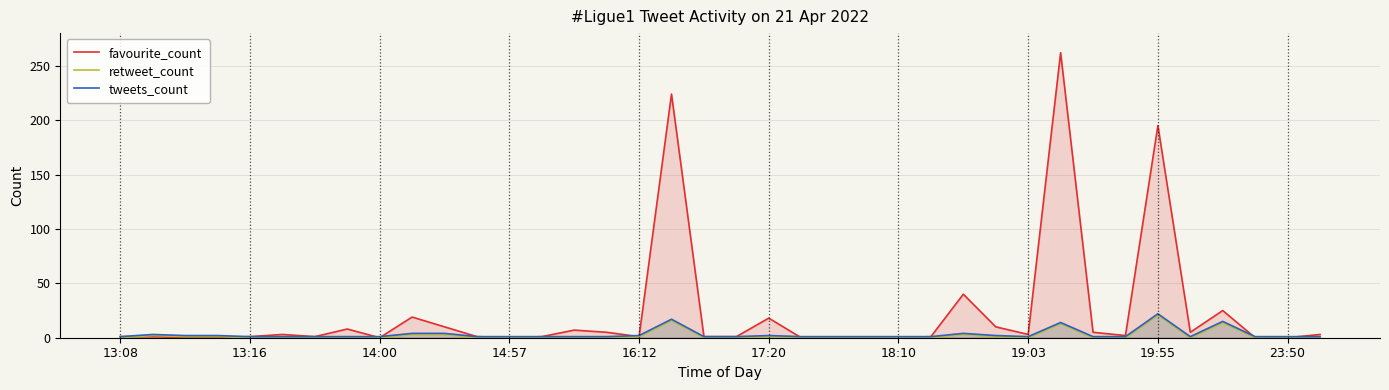

Which series has the largest range (max minus min)?

favourite_count